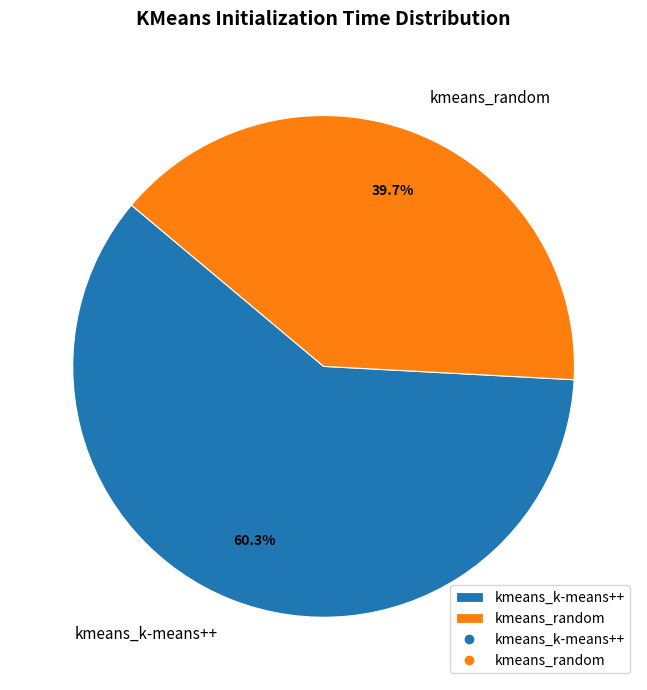

Which has a higher value, kmeans_random or kmeans_k-means++?

kmeans_k-means++